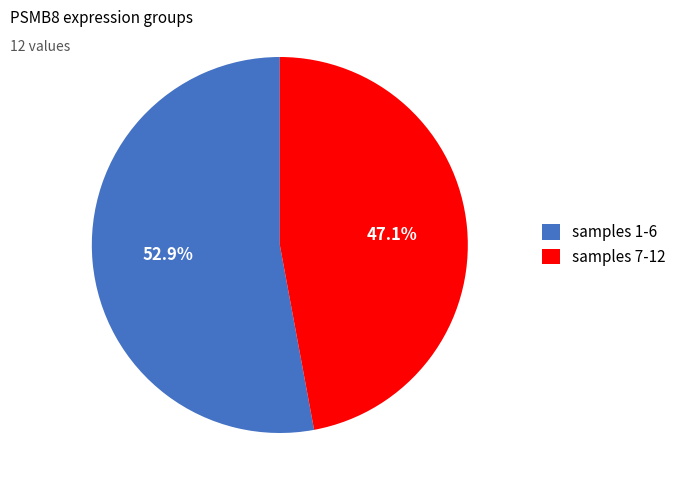

What is the total percentage of samples 7-12 and samples 1-6?

100.0%